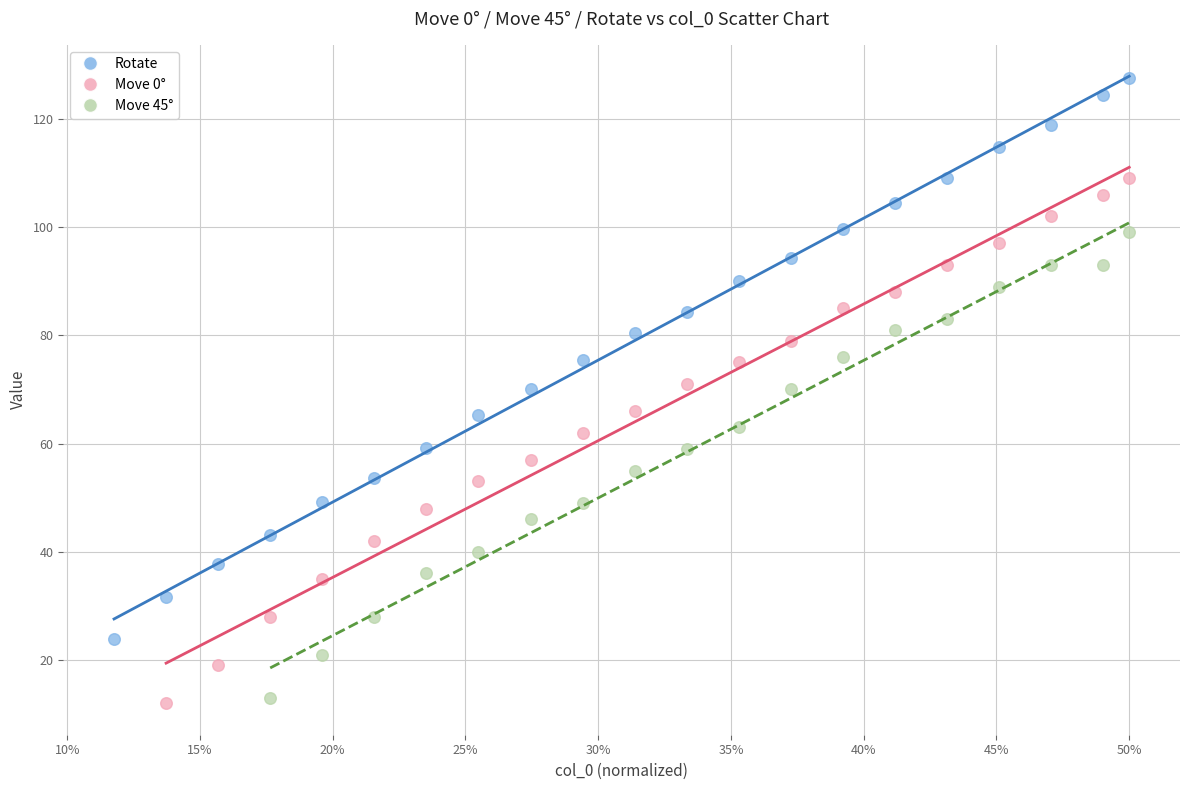

Which series has the widest spread of Y values?

Rotate